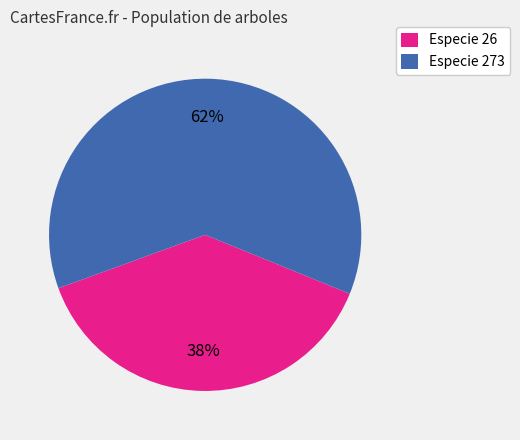

Is the sum of Especie 273 and Especie 26 greater than half?

Yes